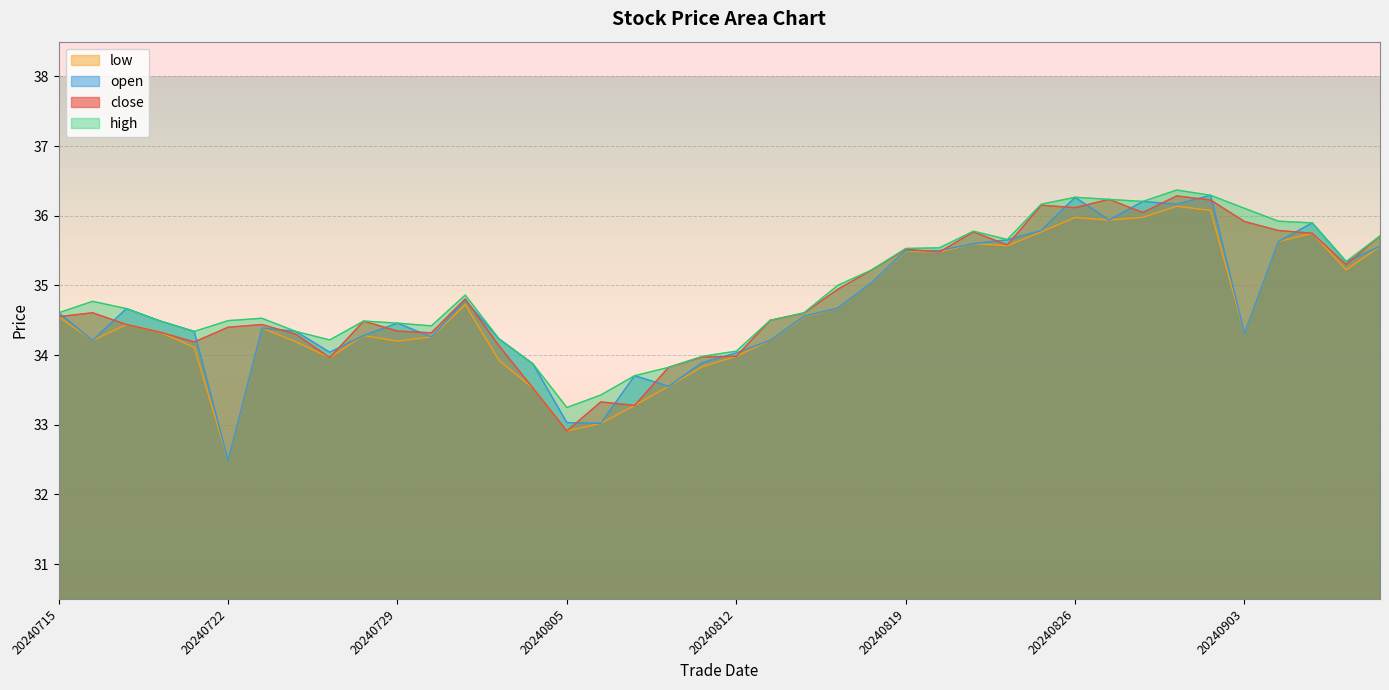

How many values in the low series exceed 34?

30